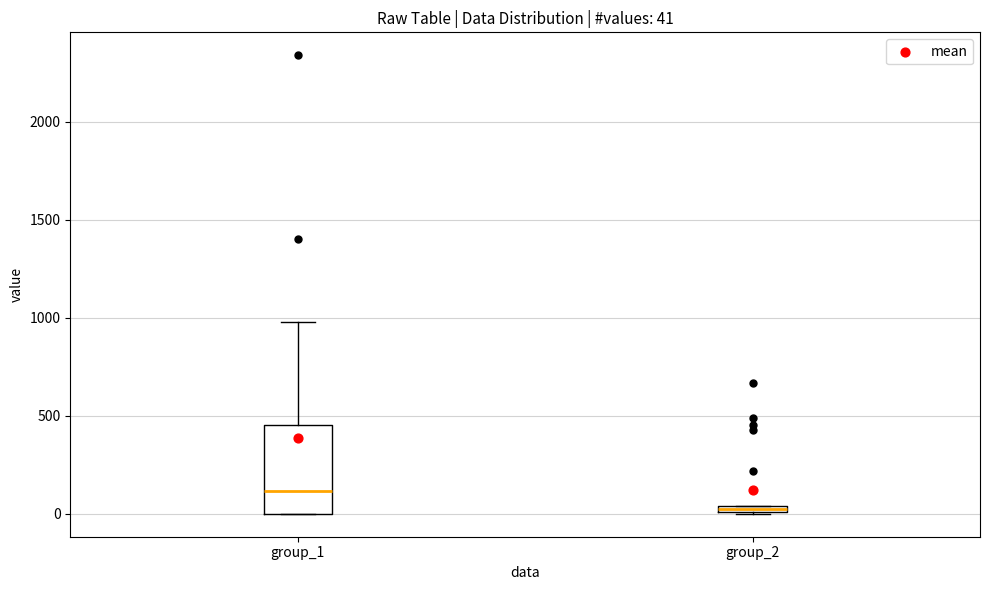

Which box has the highest median line?

group_1